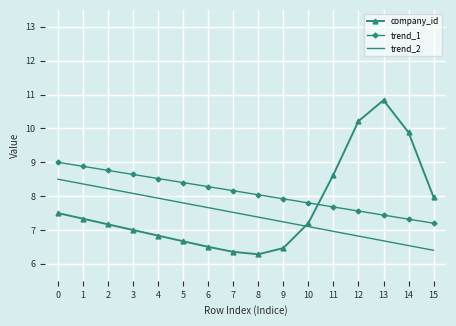

At which category does the chart reach its peak across all series?

13